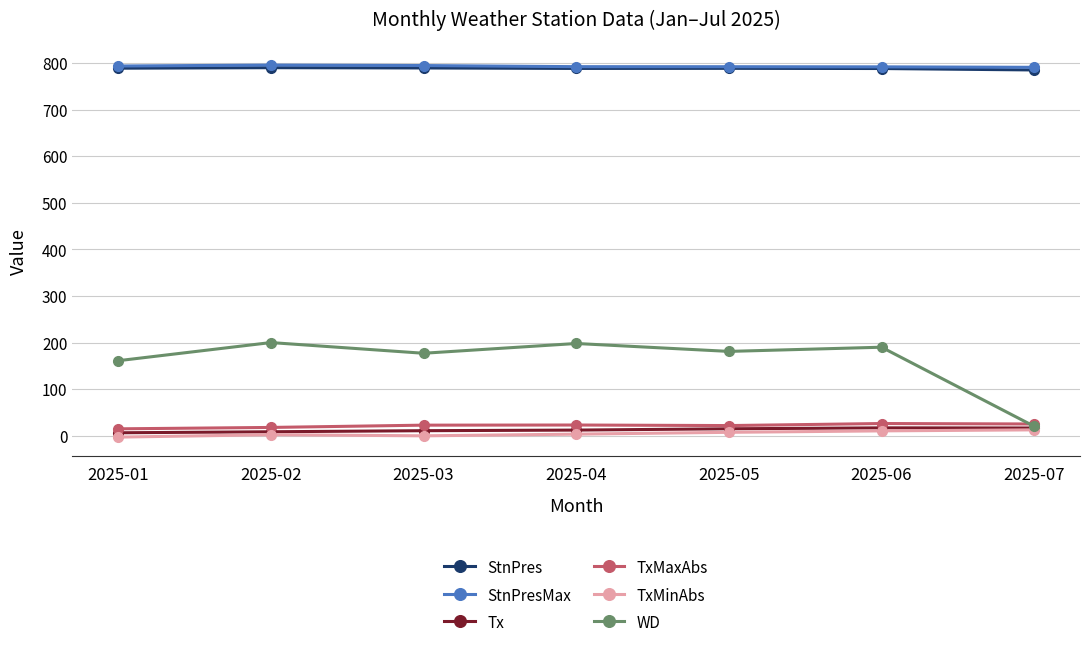

Which series changed the most between 2025-01 and 2025-05?

WD